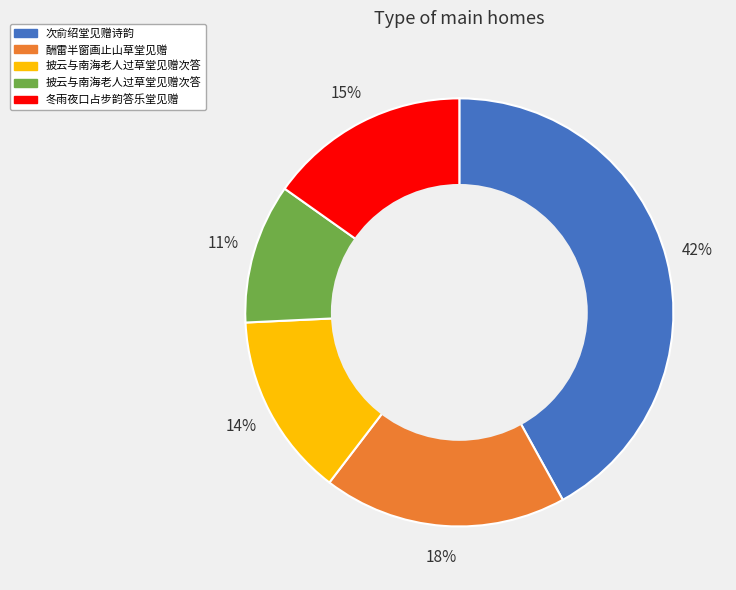

To the nearest percent, what is the difference between the largest and smallest slice percentages?

31%